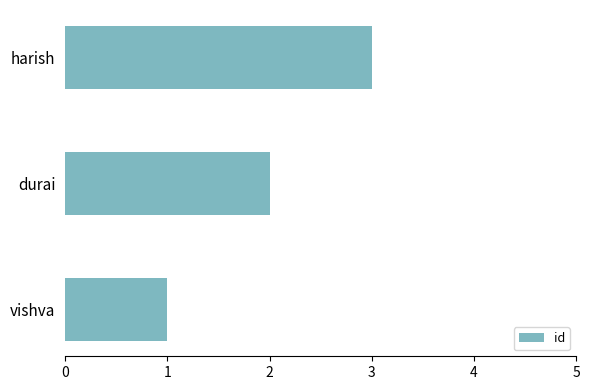

Read the value at harish.

3